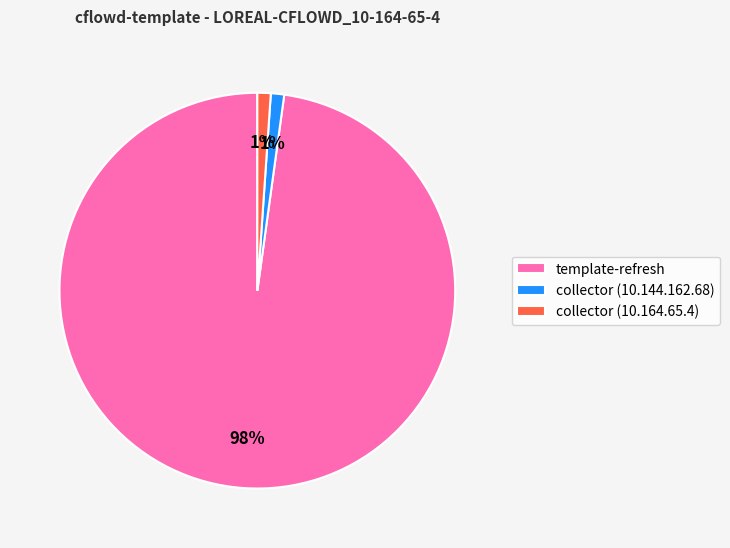

The collector (10.144.162.68) slice represents 1% of the pie. True or false?

True